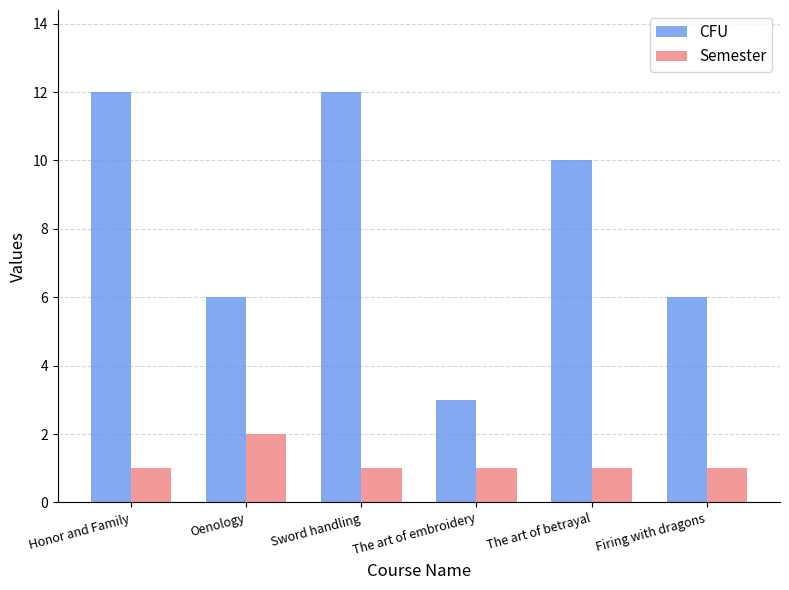

Reading right to left, extract all data points from this chart.

CFU: 6	10	3	12	6	12
Semester: 1	1	1	1	2	1